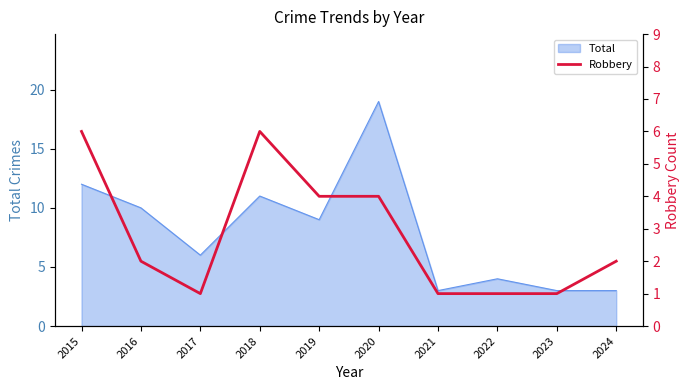

What is the lowest value of the Total series?

3